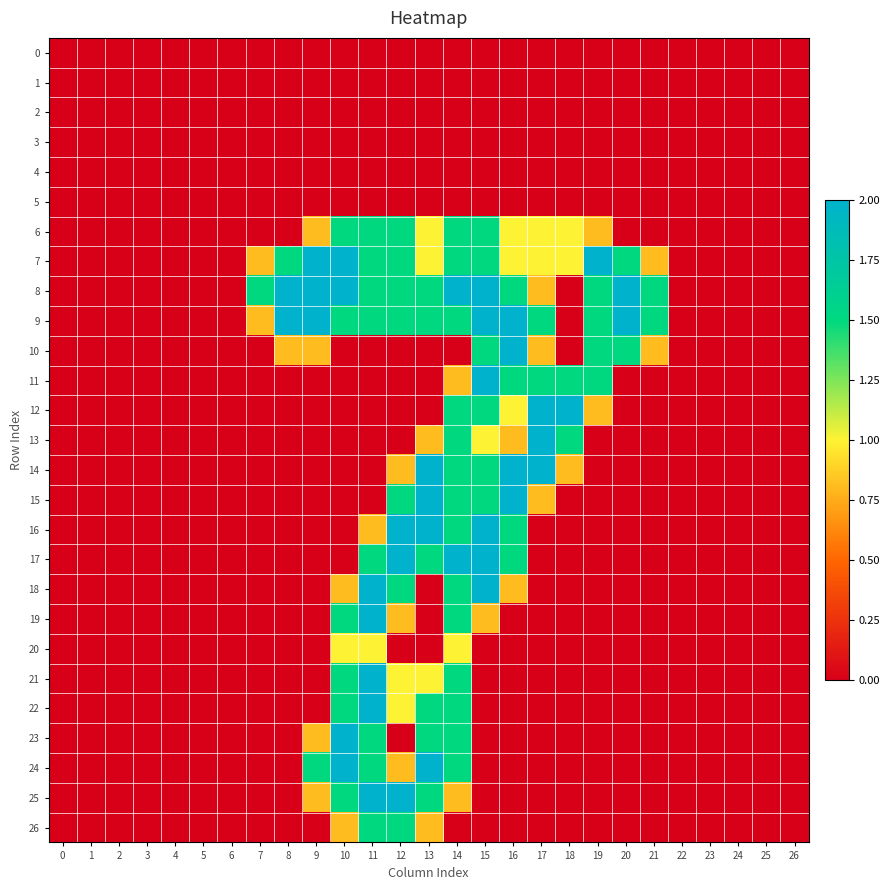

Between 15 and 16, which series saw the biggest shift?

18